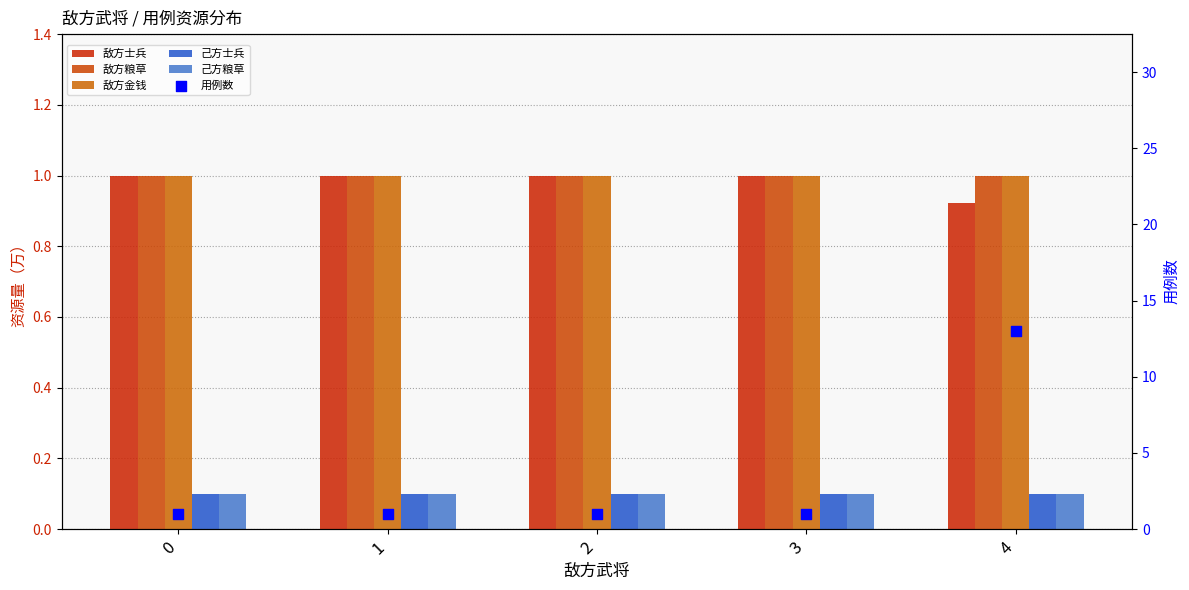

Which series has the largest Y range (max minus min)?

用例数